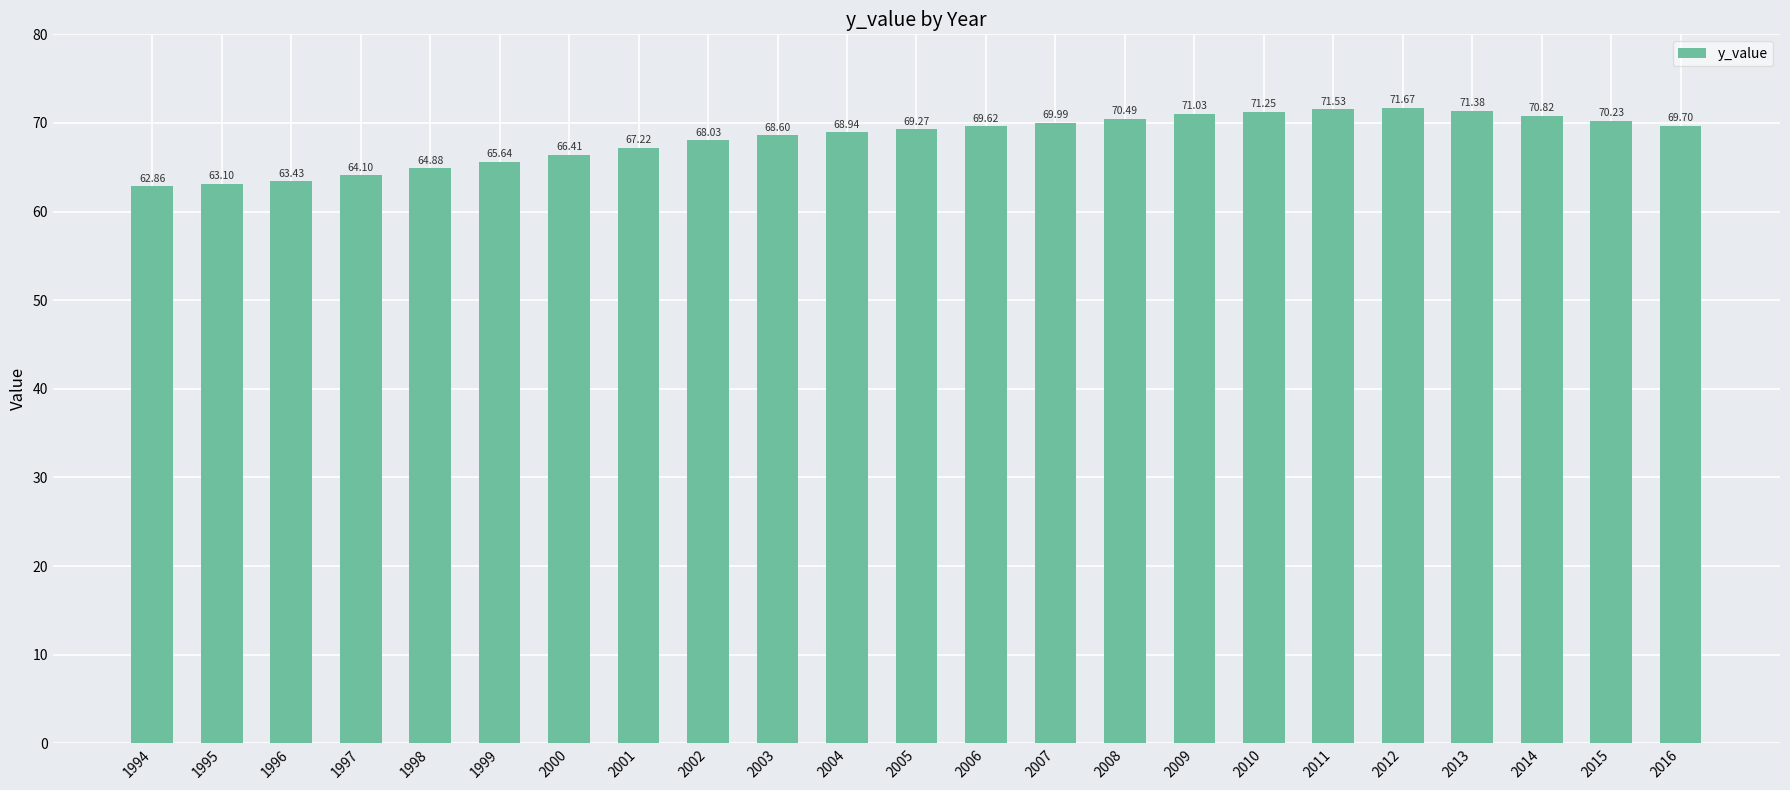

How many distinct data groups are displayed?

1